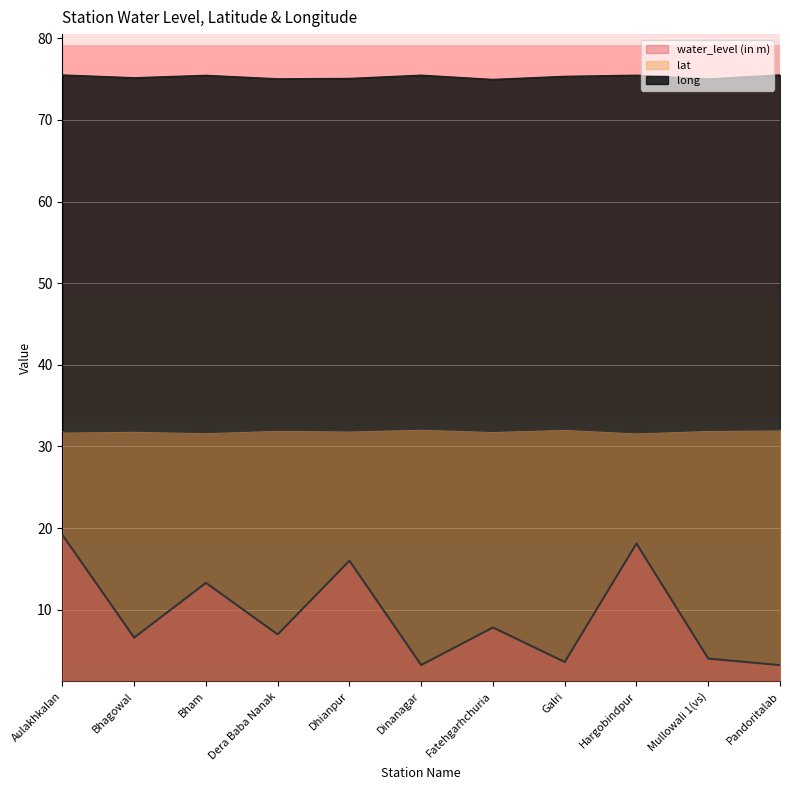

What is the difference between the maximum and minimum values in the water_level (in m) series?

16.0